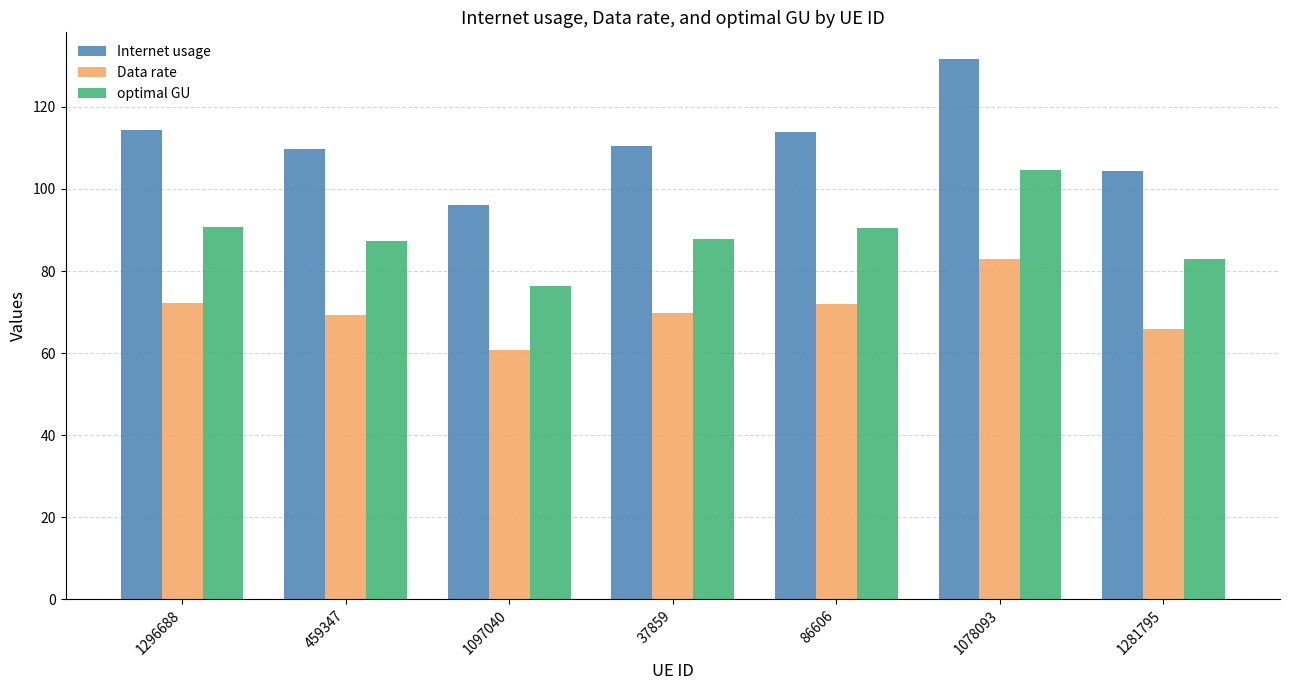

At how many categories does at least one series exceed 131?

1